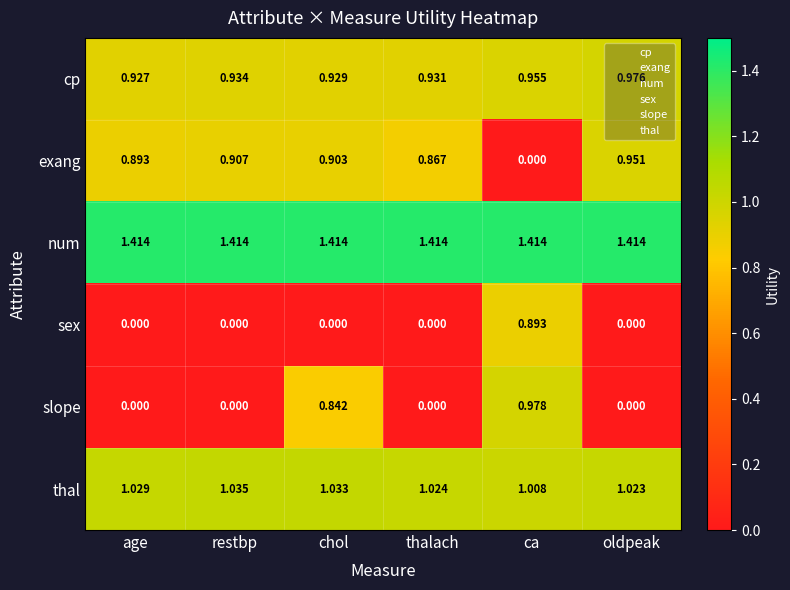

At which label is exang closest to 0?

ca